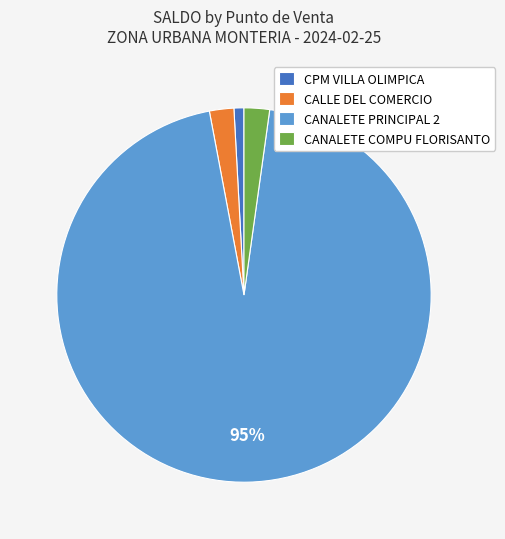

Which category has the smallest portion of the pie?

CPM VILLA OLIMPICA